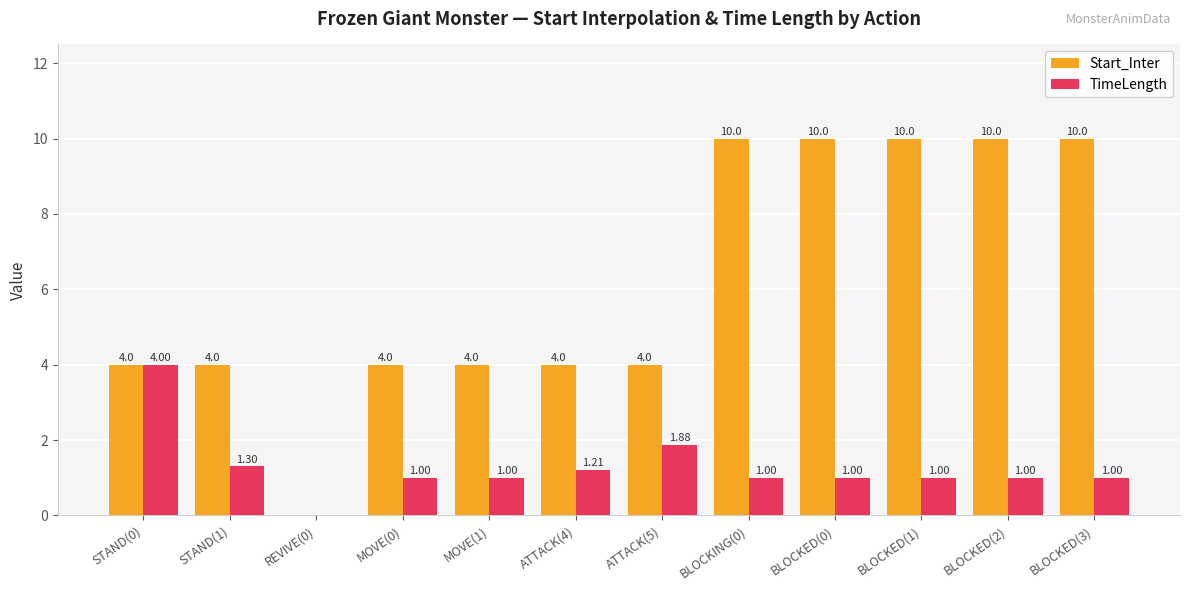

What is the sum of the Start_Inter values at STAND(1) and MOVE(0)?

8.0